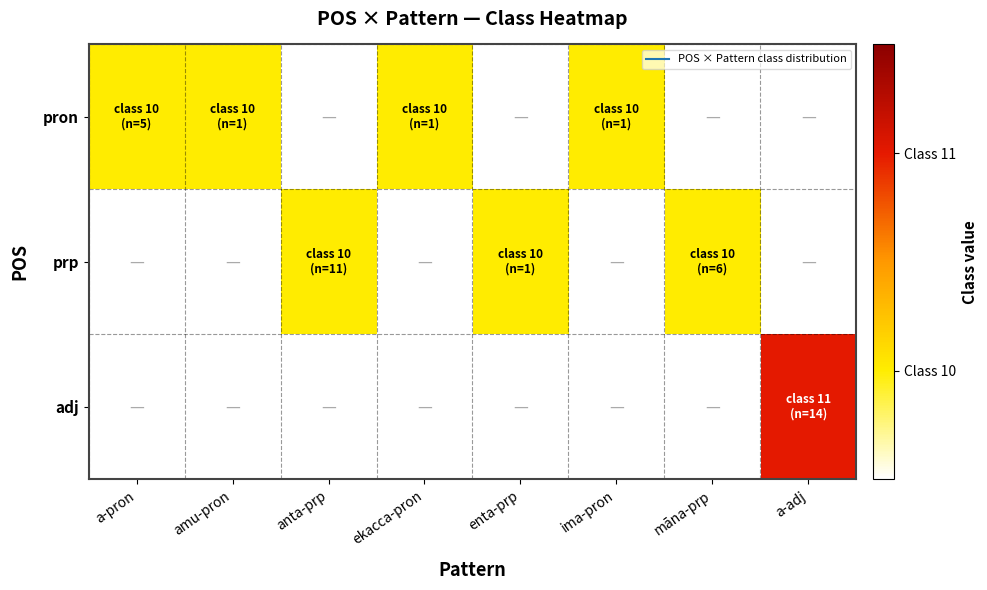

What is the greatest value displayed?

11.0